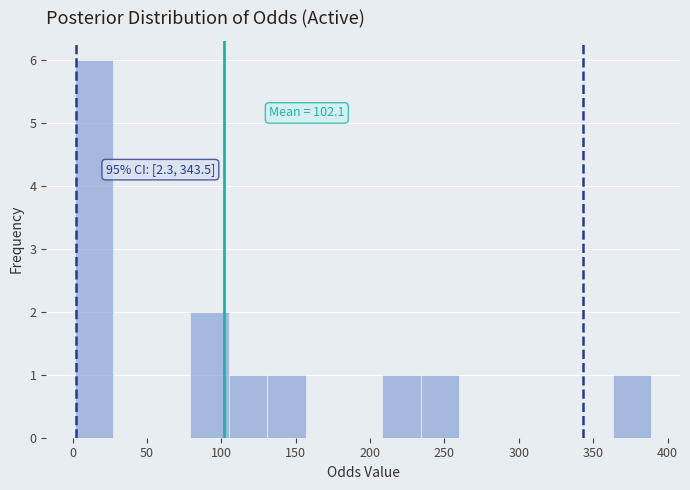

Which range on the x-axis has the tallest bar?

0 to 30